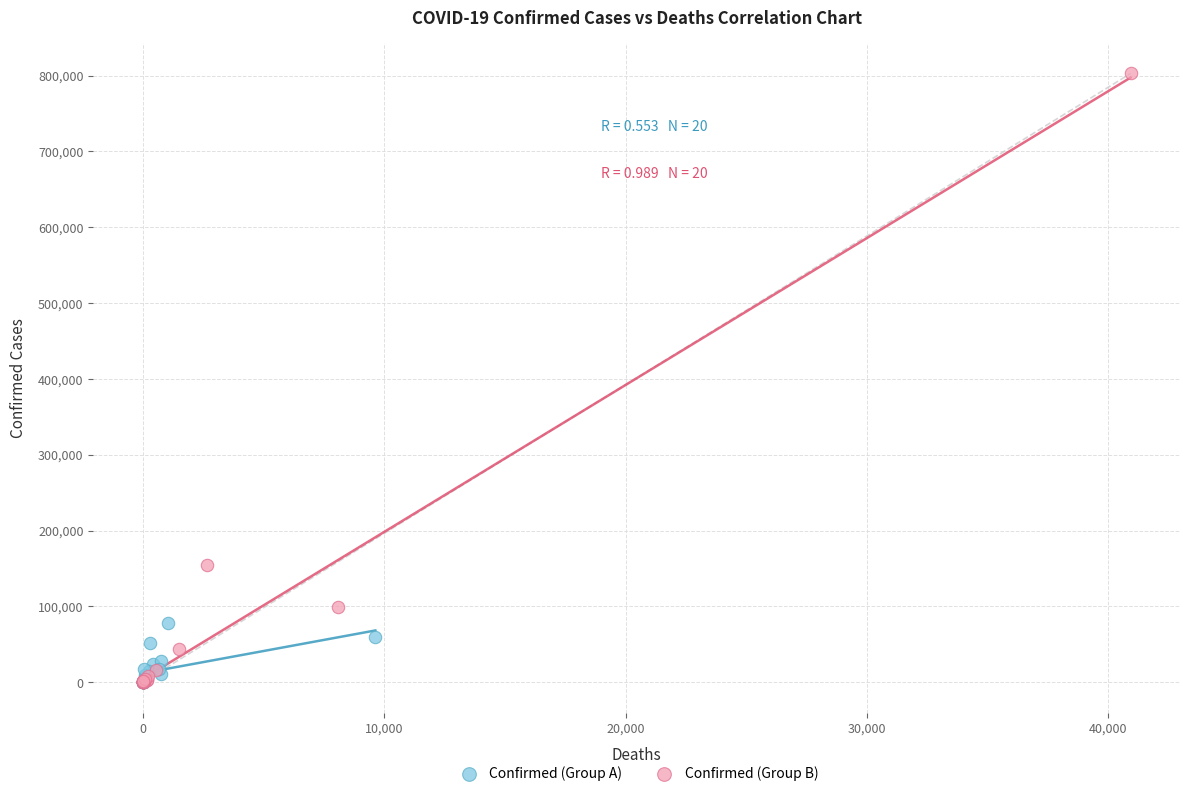

Which series contains the highest Y value?

Confirmed (Group B)